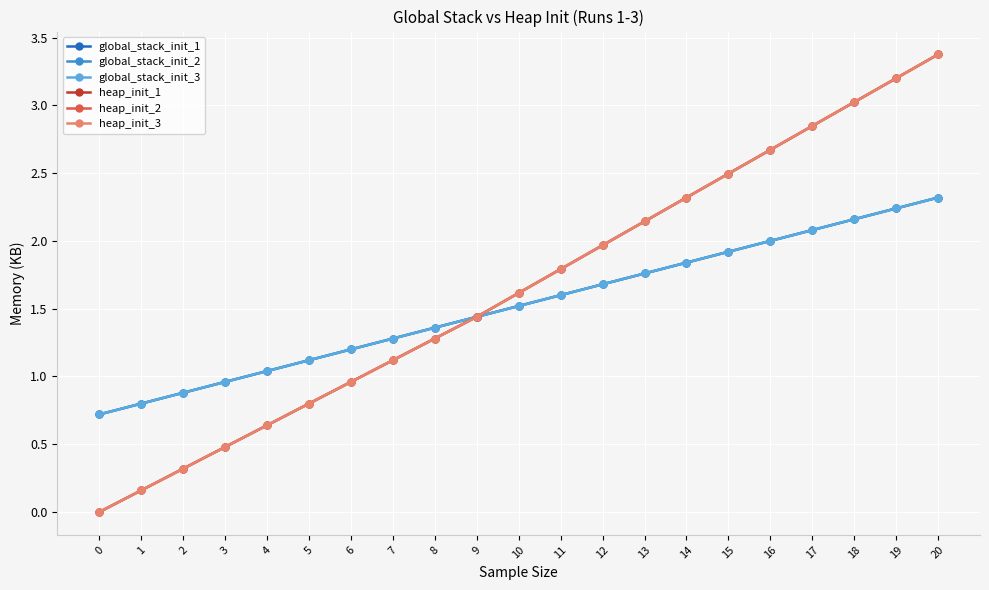

The value of heap_init_1 at 15 is 2.5. True or false?

True